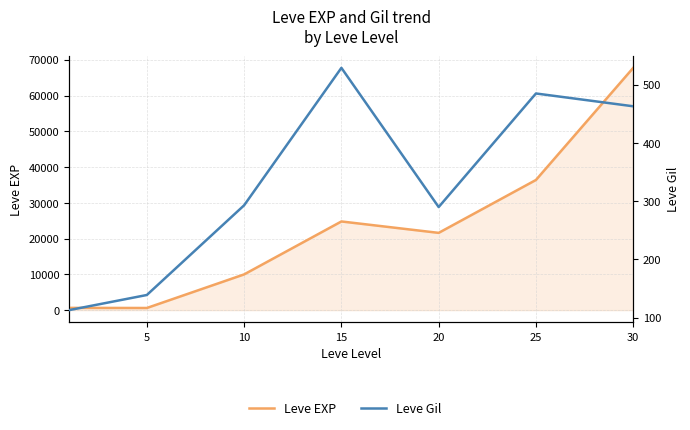

Rank the series by their maximum value, from lowest to highest.

Leve Gil, Leve EXP